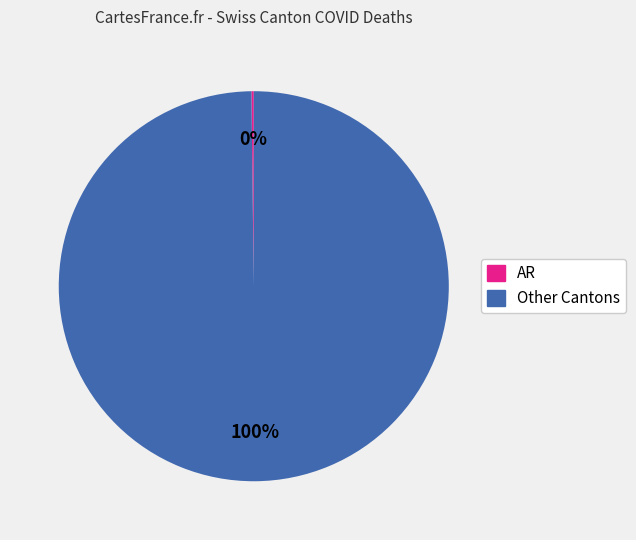

Which slice is the largest?

Other Cantons